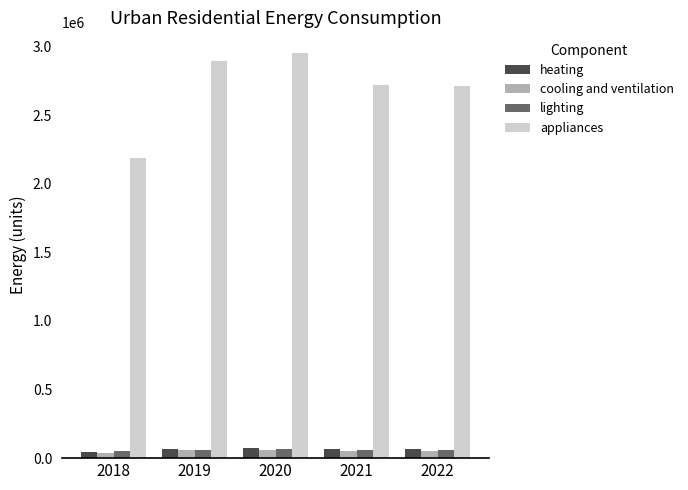

What is the lowest value of the appliances series?

2186779.3